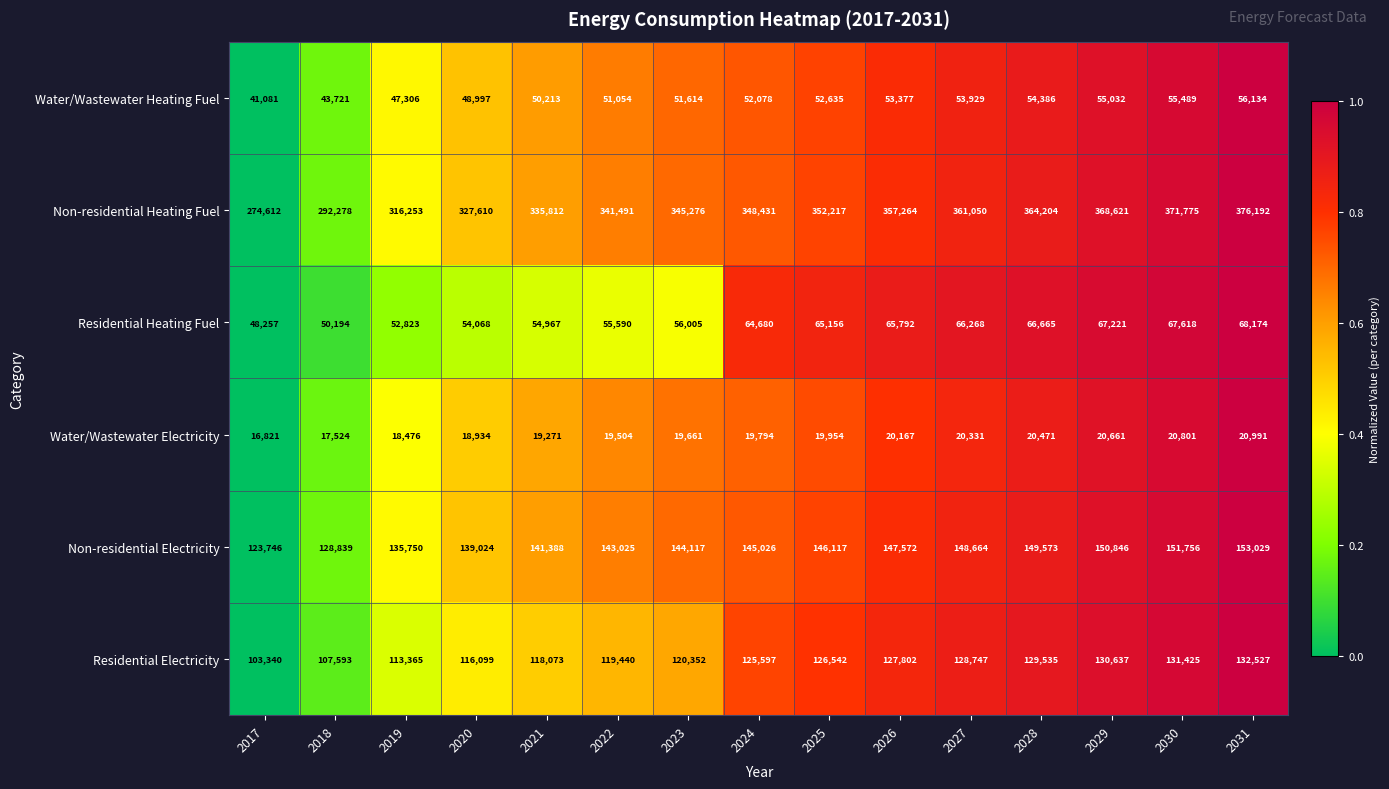

Rank the series at 2023 from highest to lowest value.

Non-residential Heating Fuel, Non-residential Electricity, Residential Electricity, Residential Heating Fuel, Water/Wastewater Heating Fuel, Water/Wastewater Electricity